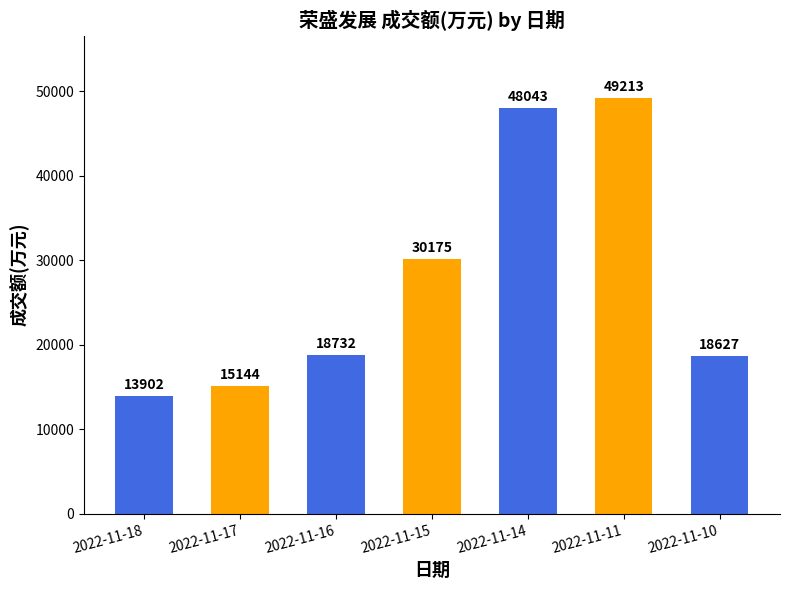

What is the sum of all values?

193836